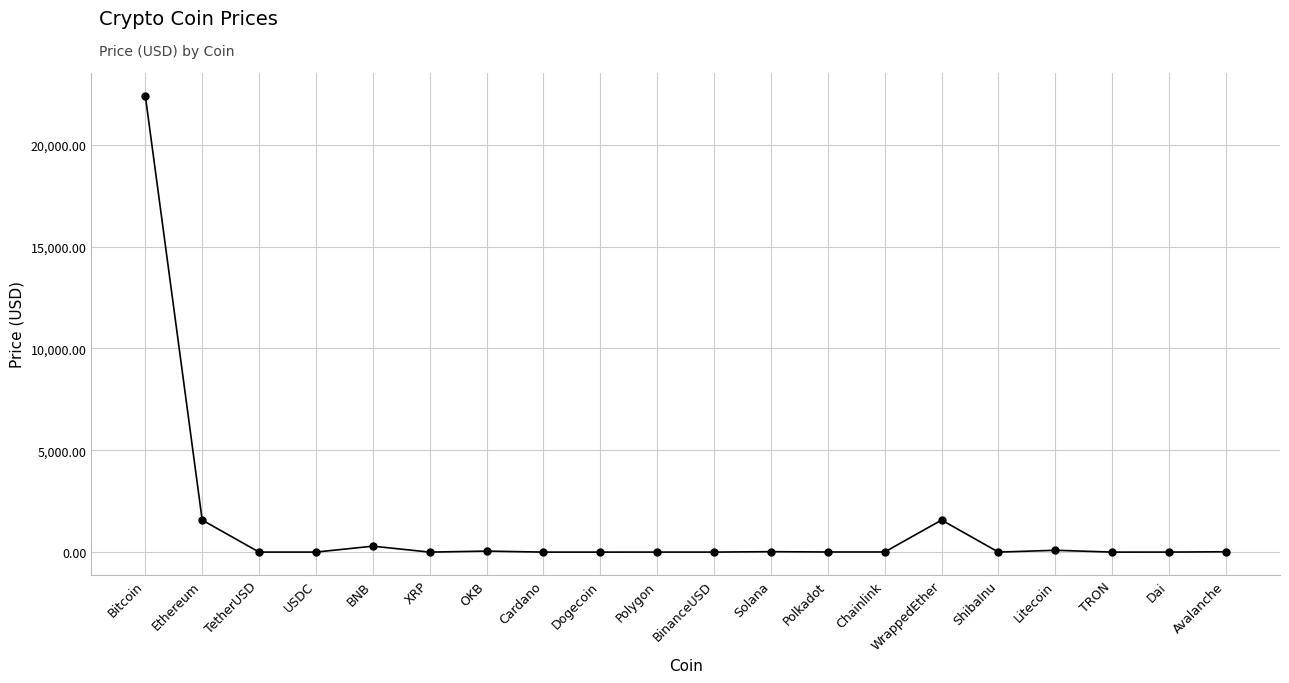

The value at TRON is 0.1. True or false?

True